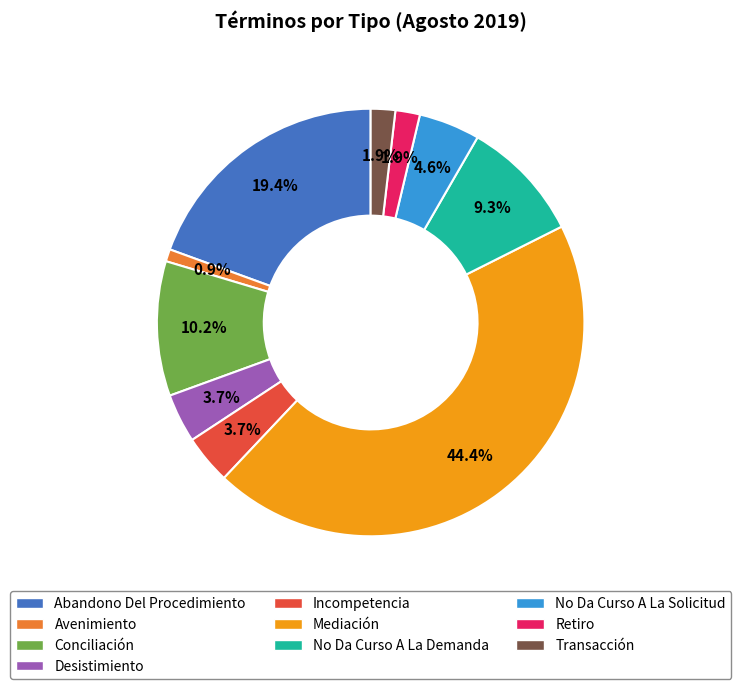

Is there a majority slice in this chart?

No